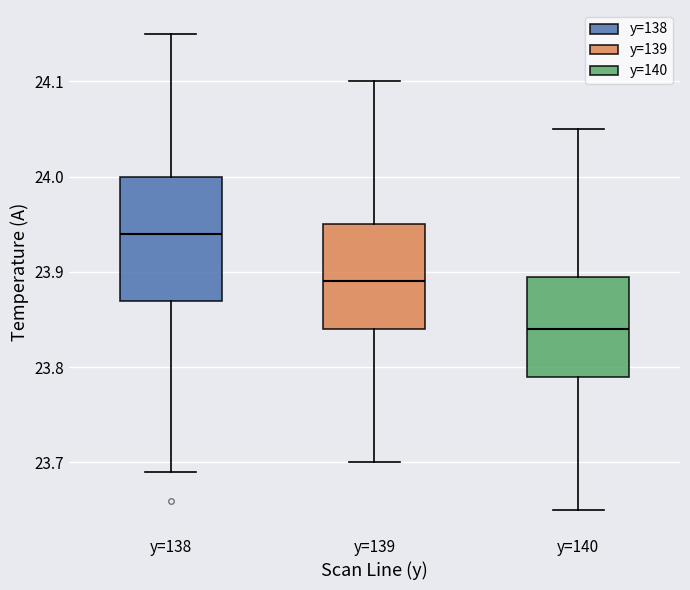

Reading left to right, read every box against the y-axis: the position of its median line, the range the box covers, and the ends of its whiskers. The values are not printed on the chart, so give them approximately, as read against the axis.

y=138: median 23.94, box 23.87 to 24.00, whiskers 23.69 to 24.15
y=139: median 23.89, box 23.84 to 23.95, whiskers 23.70 to 24.10
y=140: median 23.84, box 23.79 to 23.90, whiskers 23.65 to 24.05